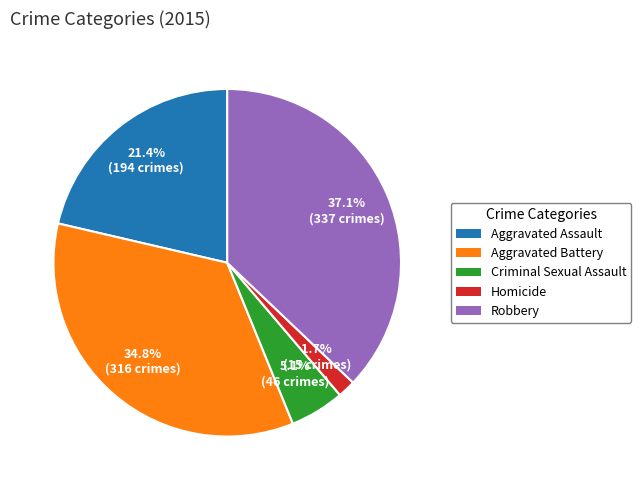

Which slice is the smallest?

Homicide